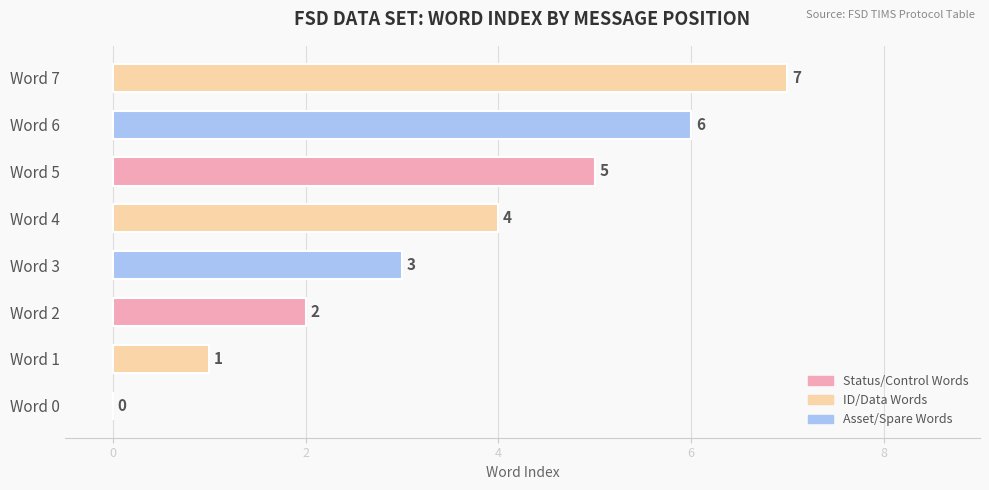

Are the bars horizontal?

Yes